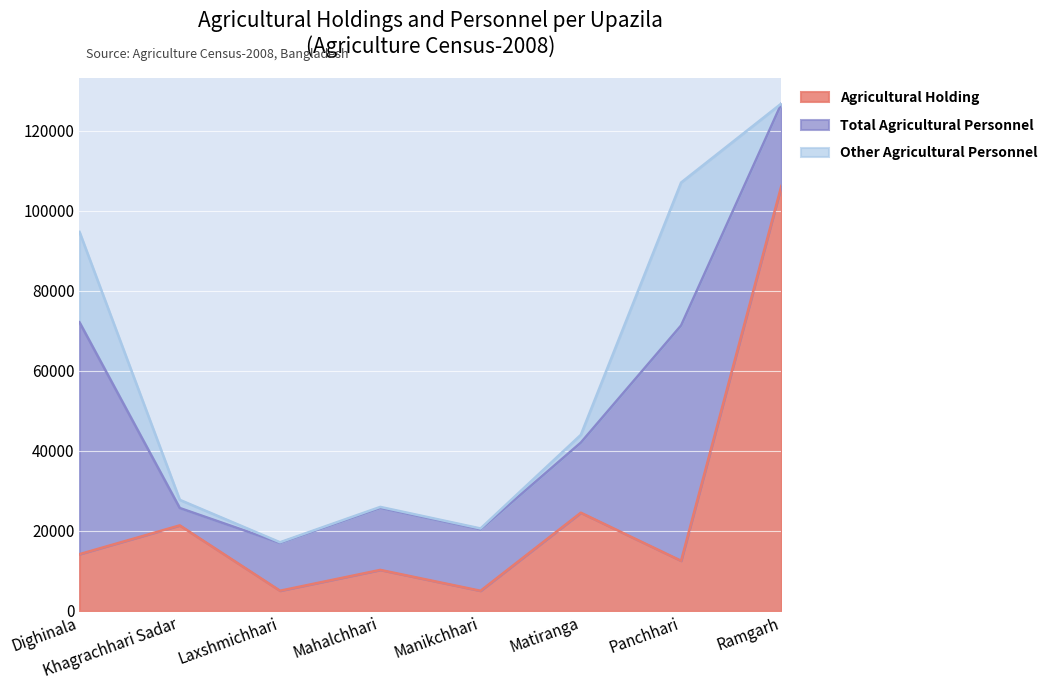

At which label does Other Agricultural Personnel first exceed 1945?

Dighinala